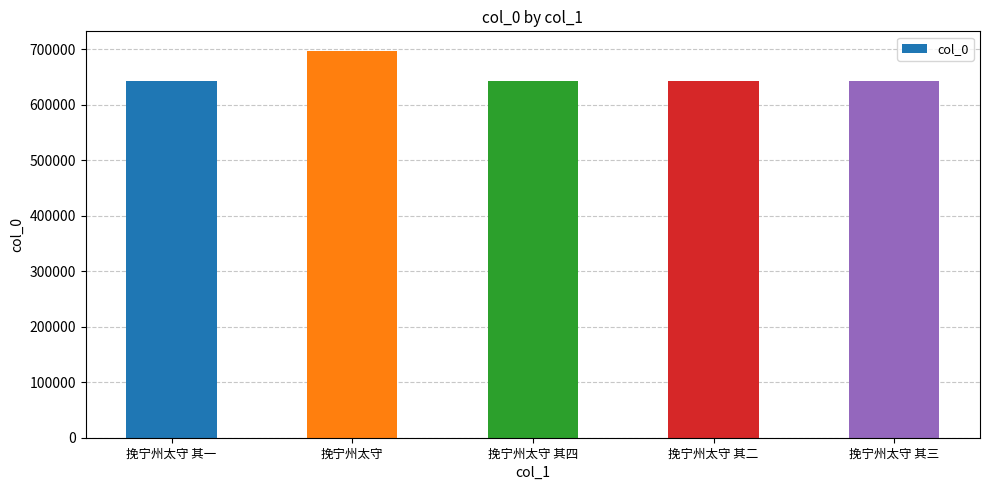

Which category has the highest value across all series?

挽宁州太守